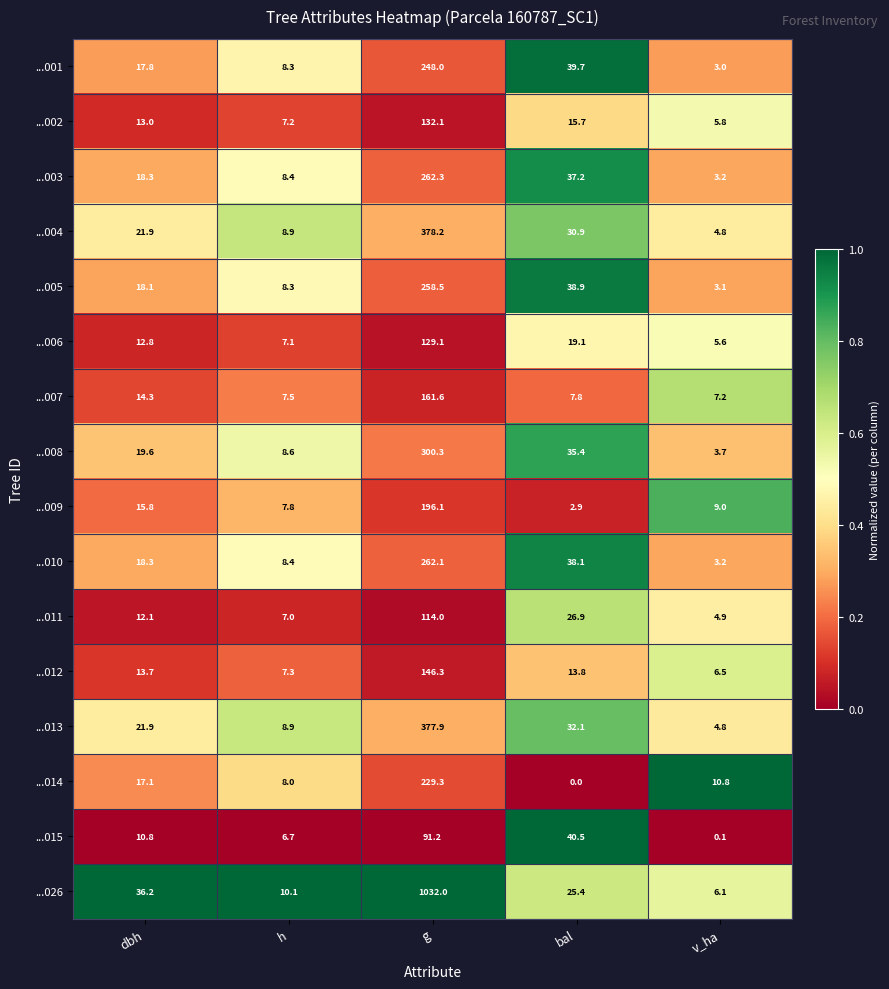

Which series has the largest range (max minus min)?

...026